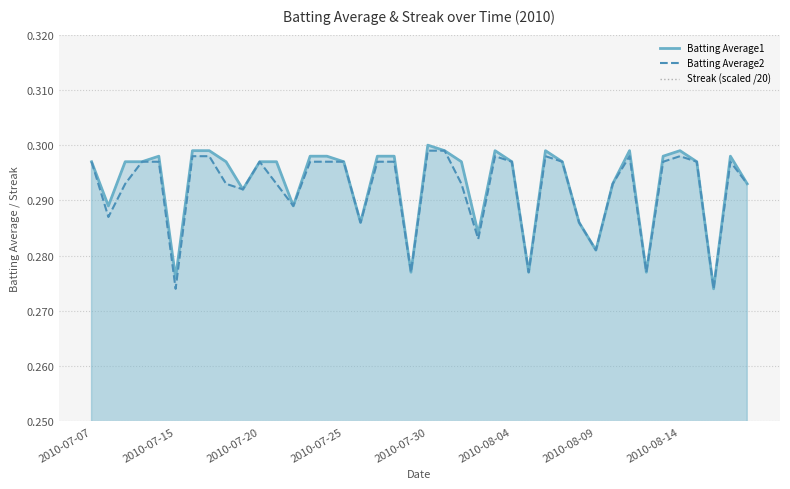

Rank the categories by Streak (scaled /20) value from lowest to highest.

2010-07-07, 2010-07-15, 2010-07-20, 2010-07-25, 2010-07-30, 2010-08-04, 2010-08-14, 9, 10, 12, 13, 16, 17, 20, 21, 22, 23, 25, 26, 27, 28, 29, 32, 34, 35, 36, 37, 38, 39, 2010-08-09, 8, 11, 14, 18, 24, 30, 33, 15, 19, 31